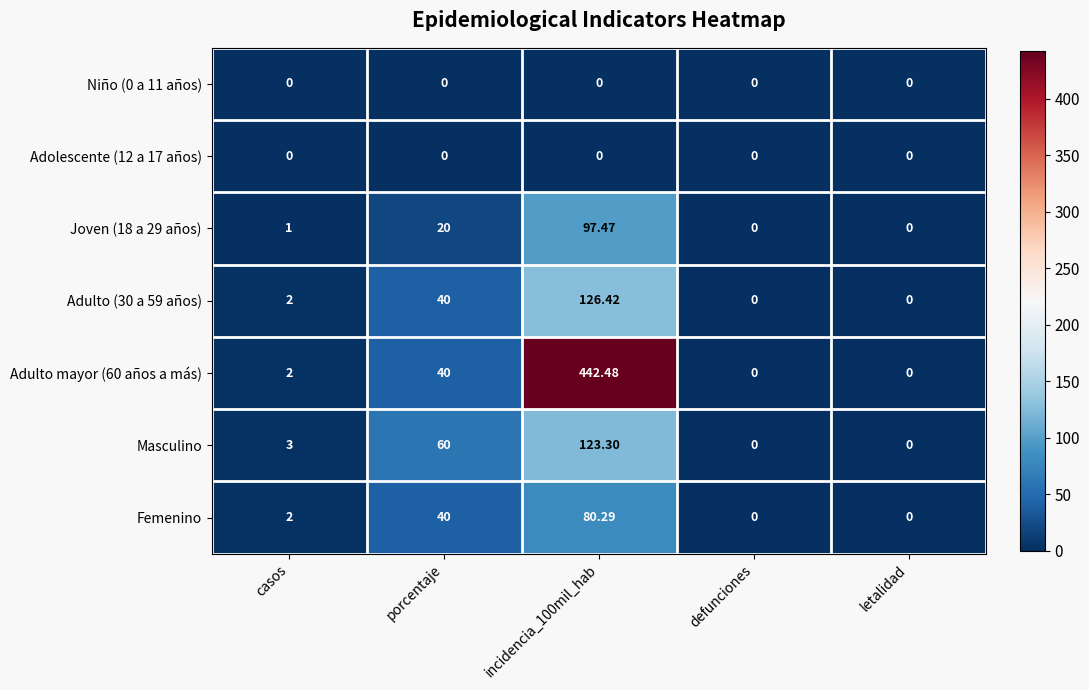

At which label is Masculino closest to 61?

porcentaje